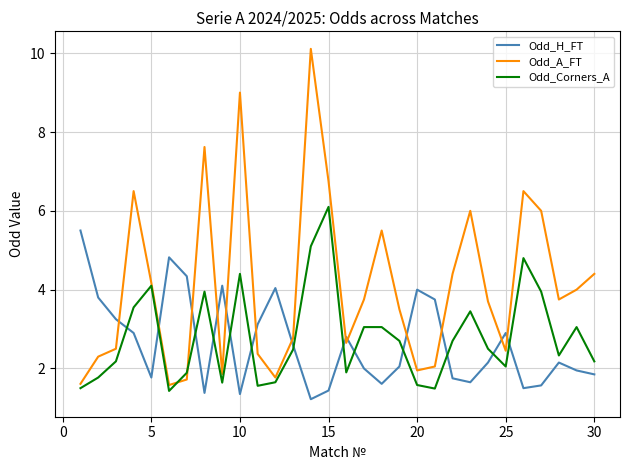

Rank the series by their maximum value, from highest to lowest.

Odd_A_FT, Odd_Corners_A, Odd_H_FT